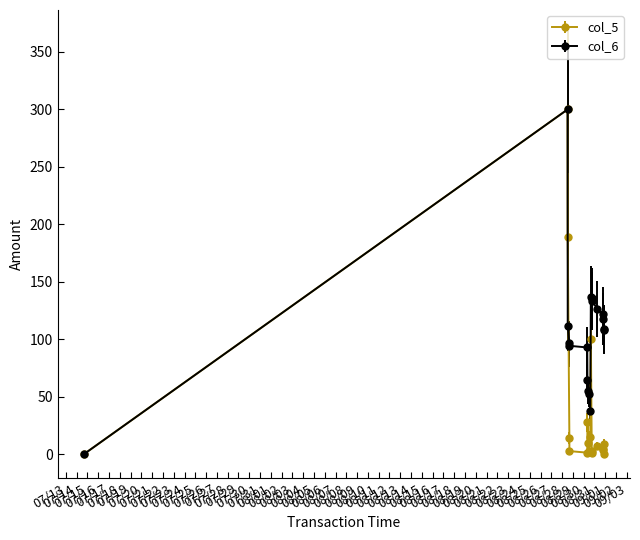

What is the sum of all col_6 values?

1895.2